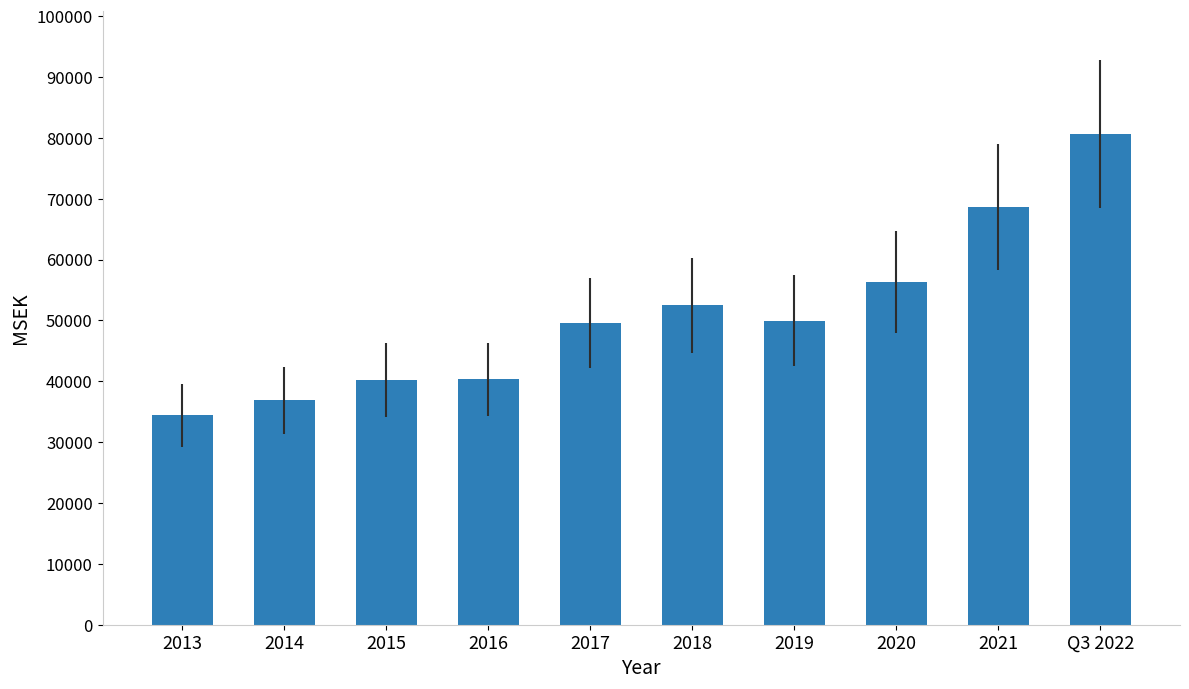

Is it true that the value at Q3 2022 is 110445?

False